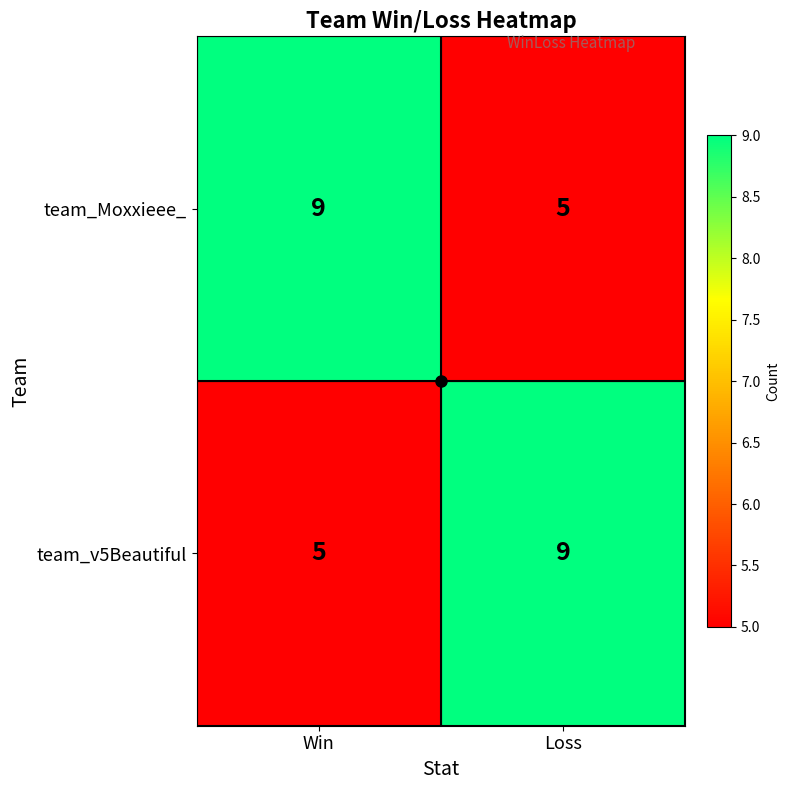

What is the spread (max minus min) of values at Win?

4